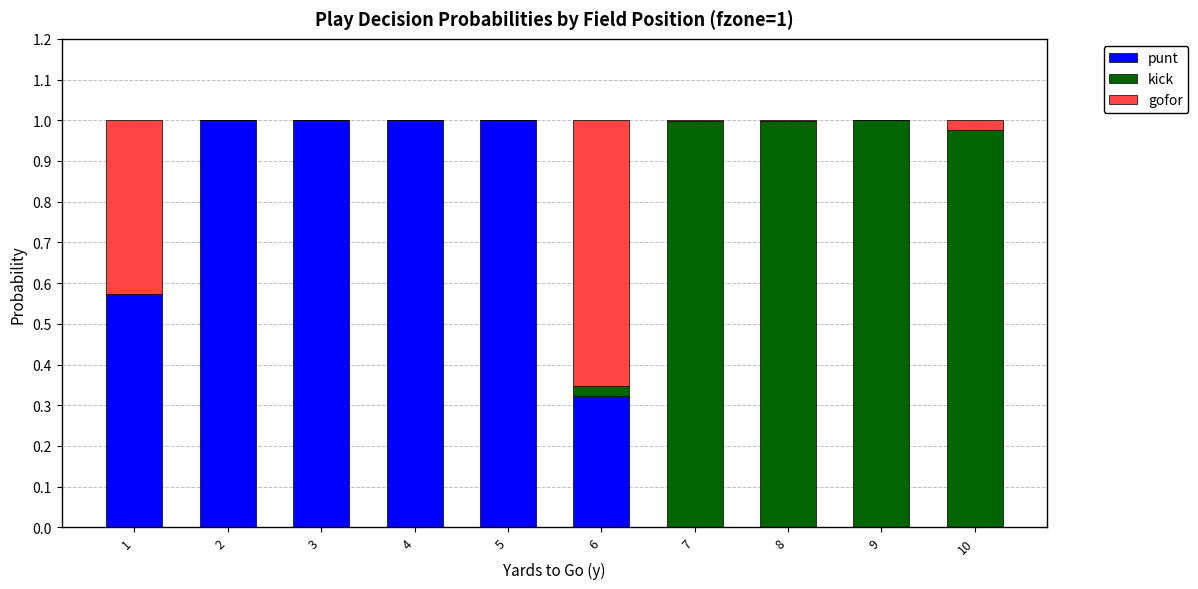

Are the bars horizontal?

No